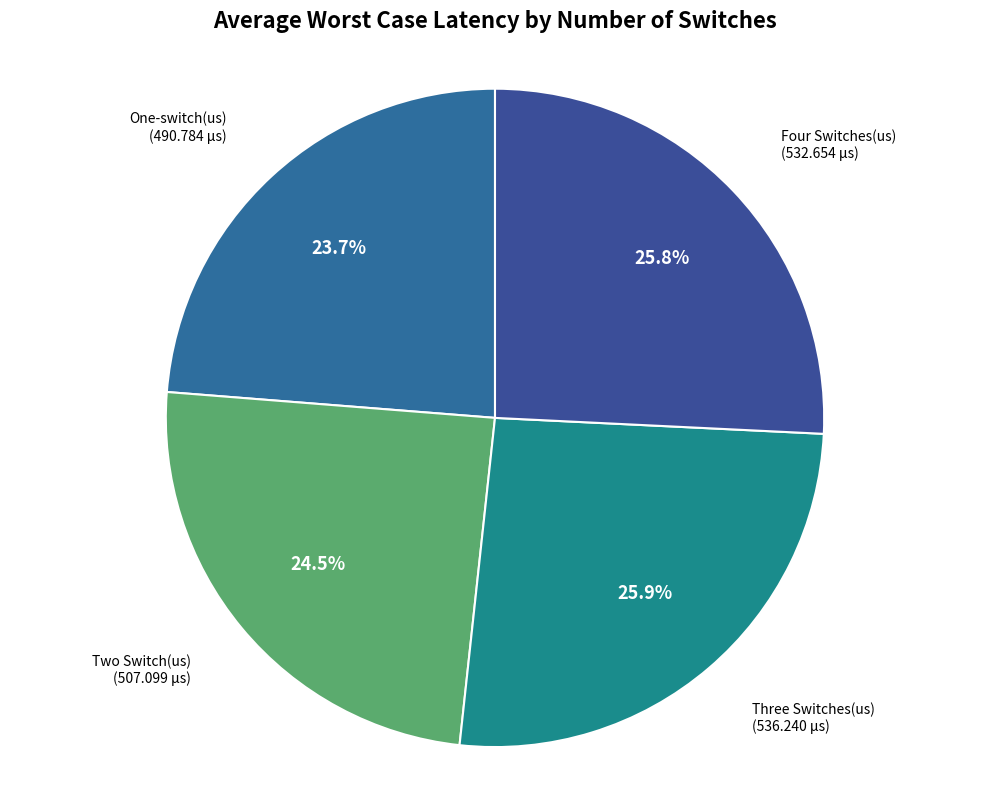

How many slices are in this pie chart?

4